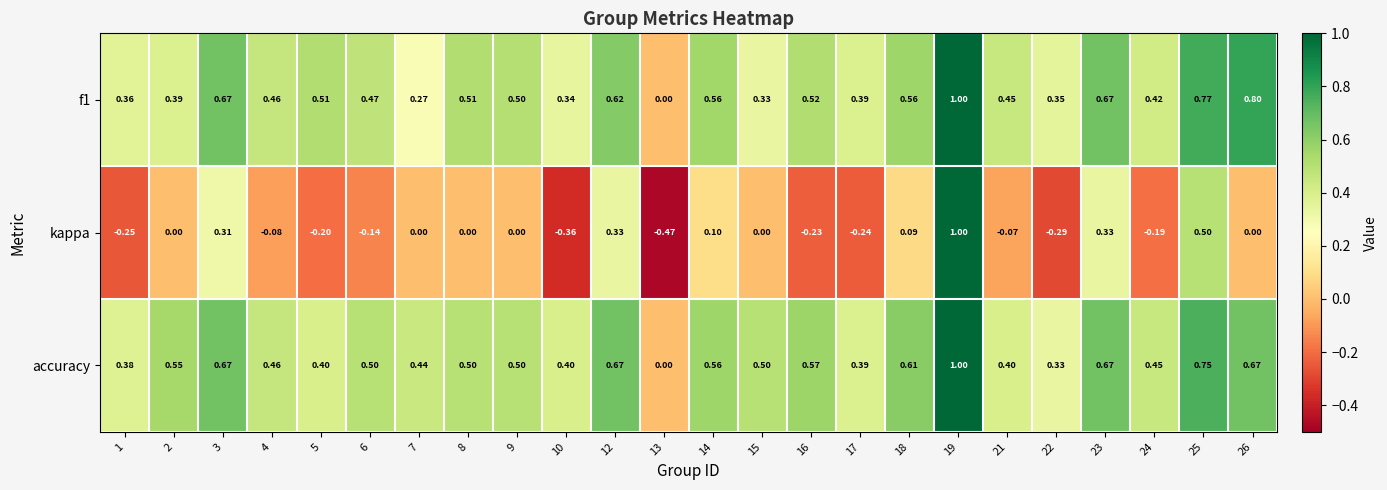

Is the value of accuracy at 10 greater than the value of kappa at 23?

Yes